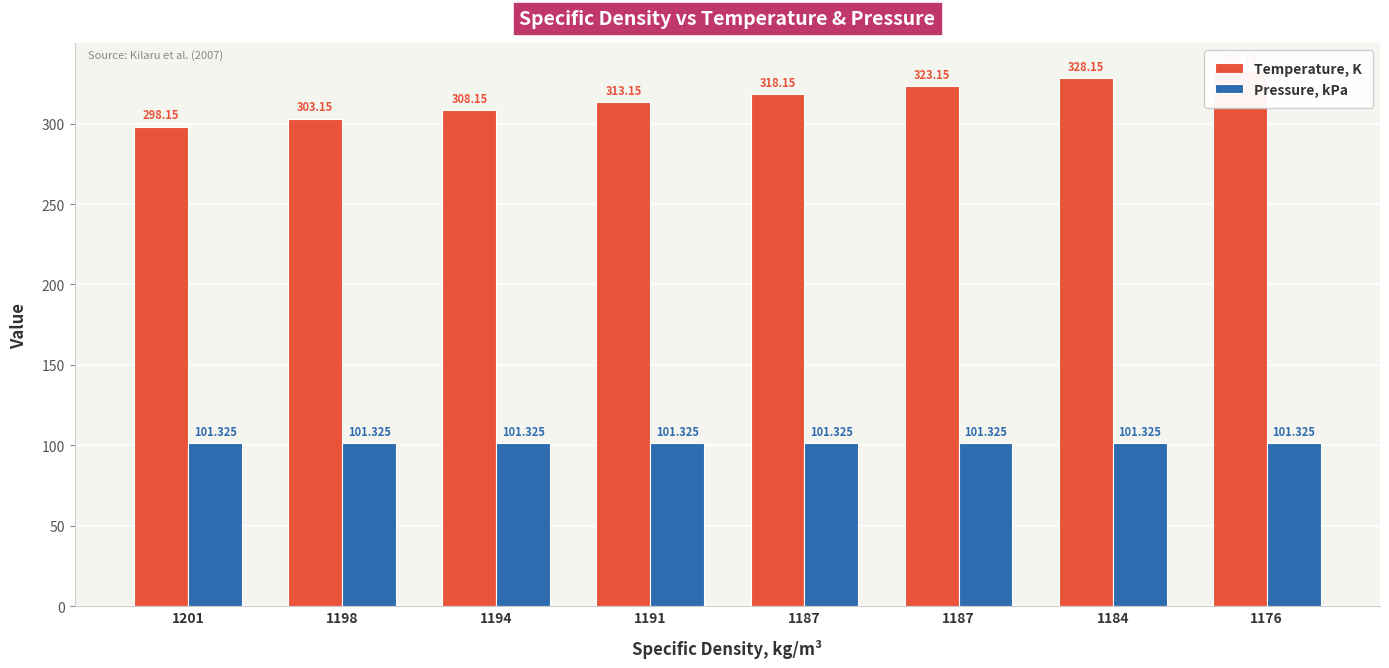

Which category has the highest value across all series?

1176